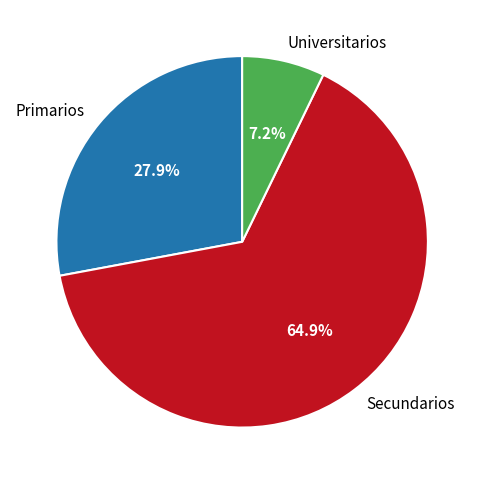

What is the smallest slice in the pie chart?

Universitarios